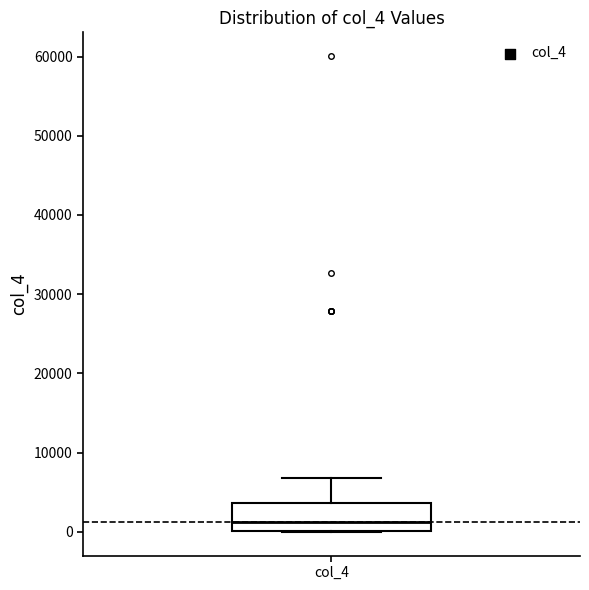

Where is the lower edge of the box for col_4 on the y-axis? The values are not printed on the chart, so give them approximately, as read against the axis.

0